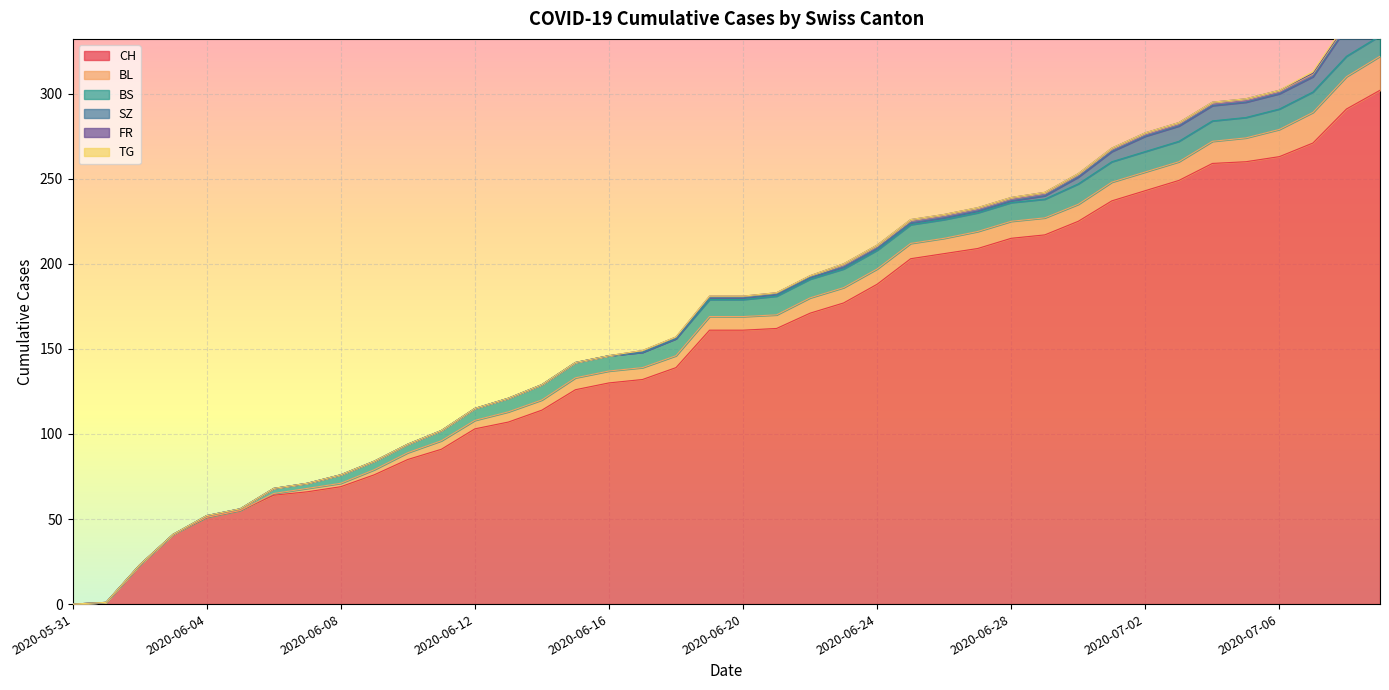

Reading left to right, transcribe all the data shown in this chart.

CH: 2020-05-31=0	2020-06-01=1	2020-06-02=23	2020-06-03=41	2020-06-04=51	2020-06-05=55	2020-06-06=64	2020-06-07=66	2020-06-08=69	2020-06-09=76	2020-06-10=85	2020-06-11=91	2020-06-12=103	2020-06-13=107	2020-06-14=114	2020-06-15=126	2020-06-16=130	2020-06-17=132	2020-06-18=139	2020-06-19=161	2020-06-20=161	2020-06-21=162	2020-06-22=171	2020-06-23=177	2020-06-24=188	2020-06-25=203	2020-06-26=206	2020-06-27=209	2020-06-28=215	2020-06-29=217	2020-06-30=225	2020-07-01=237	2020-07-02=243	2020-07-03=249	2020-07-04=259	2020-07-05=260	2020-07-06=263	2020-07-07=271	2020-07-08=291	2020-07-09=302
BL: 2020-05-31=0	2020-06-01=0	2020-06-02=0	2020-06-03=0	2020-06-04=0	2020-06-05=0	2020-06-06=1	2020-06-07=2	2020-06-08=2	2020-06-09=3	2020-06-10=4	2020-06-11=5	2020-06-12=5	2020-06-13=6	2020-06-14=6	2020-06-15=7	2020-06-16=7	2020-06-17=7	2020-06-18=7	2020-06-19=8	2020-06-20=8	2020-06-21=8	2020-06-22=9	2020-06-23=9	2020-06-24=9	2020-06-25=9	2020-06-26=9	2020-06-27=10	2020-06-28=10	2020-06-29=10	2020-06-30=10	2020-07-01=11	2020-07-02=11	2020-07-03=11	2020-07-04=13	2020-07-05=14	2020-07-06=16	2020-07-07=18	2020-07-08=19	2020-07-09=20
BS: 2020-05-31=0	2020-06-01=0	2020-06-02=0	2020-06-03=0	2020-06-04=1	2020-06-05=1	2020-06-06=3	2020-06-07=3	2020-06-08=5	2020-06-09=5	2020-06-10=5	2020-06-11=6	2020-06-12=7	2020-06-13=8	2020-06-14=9	2020-06-15=9	2020-06-16=9	2020-06-17=9	2020-06-18=10	2020-06-19=10	2020-06-20=10	2020-06-21=11	2020-06-22=11	2020-06-23=11	2020-06-24=11	2020-06-25=11	2020-06-26=11	2020-06-27=11	2020-06-28=11	2020-06-29=11	2020-06-30=12	2020-07-01=12	2020-07-02=12	2020-07-03=12	2020-07-04=12	2020-07-05=12	2020-07-06=12	2020-07-07=12	2020-07-08=12	2020-07-09=12
SZ: 2020-05-31=0	2020-06-01=0	2020-06-02=0	2020-06-03=0	2020-06-04=0	2020-06-05=0	2020-06-06=0	2020-06-07=0	2020-06-08=0	2020-06-09=0	2020-06-10=0	2020-06-11=0	2020-06-12=0	2020-06-13=0	2020-06-14=0	2020-06-15=0	2020-06-16=0	2020-06-17=0	2020-06-18=0	2020-06-19=1	2020-06-20=1	2020-06-21=1	2020-06-22=1	2020-06-23=1	2020-06-24=1	2020-06-25=1	2020-06-26=1	2020-06-27=1	2020-06-28=1	2020-06-29=2	2020-06-30=4	2020-07-01=6	2020-07-02=9	2020-07-03=9	2020-07-04=9	2020-07-05=9	2020-07-06=9	2020-07-07=9	2020-07-08=17	2020-07-09=17
FR: 2020-05-31=0	2020-06-01=0	2020-06-02=0	2020-06-03=0	2020-06-04=0	2020-06-05=0	2020-06-06=0	2020-06-07=0	2020-06-08=0	2020-06-09=0	2020-06-10=0	2020-06-11=0	2020-06-12=0	2020-06-13=0	2020-06-14=0	2020-06-15=0	2020-06-16=0	2020-06-17=1	2020-06-18=1	2020-06-19=1	2020-06-20=1	2020-06-21=1	2020-06-22=1	2020-06-23=2	2020-06-24=2	2020-06-25=2	2020-06-26=2	2020-06-27=2	2020-06-28=2	2020-06-29=2	2020-06-30=2	2020-07-01=2	2020-07-02=2	2020-07-03=2	2020-07-04=2	2020-07-05=2	2020-07-06=2	2020-07-07=2	2020-07-08=2	2020-07-09=2
TG: 2020-05-31=0	2020-06-01=0	2020-06-02=0	2020-06-03=0	2020-06-04=0	2020-06-05=0	2020-06-06=0	2020-06-07=0	2020-06-08=0	2020-06-09=0	2020-06-10=0	2020-06-11=0	2020-06-12=0	2020-06-13=0	2020-06-14=0	2020-06-15=0	2020-06-16=0	2020-06-17=0	2020-06-18=0	2020-06-19=0	2020-06-20=0	2020-06-21=0	2020-06-22=0	2020-06-23=0	2020-06-24=0	2020-06-25=0	2020-06-26=0	2020-06-27=0	2020-06-28=0	2020-06-29=0	2020-06-30=0	2020-07-01=0	2020-07-02=0	2020-07-03=0	2020-07-04=0	2020-07-05=0	2020-07-06=0	2020-07-07=1	2020-07-08=1	2020-07-09=1